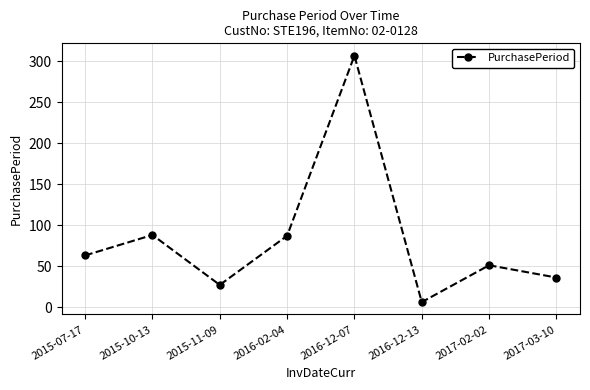

Which category has the lowest value across all series?

2016-12-13